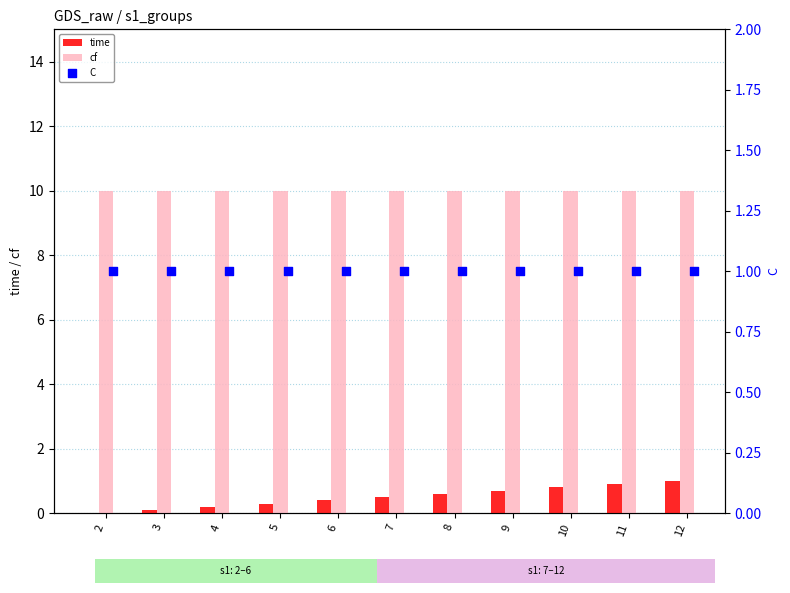

At how many categories does at least one series exceed 8?

11